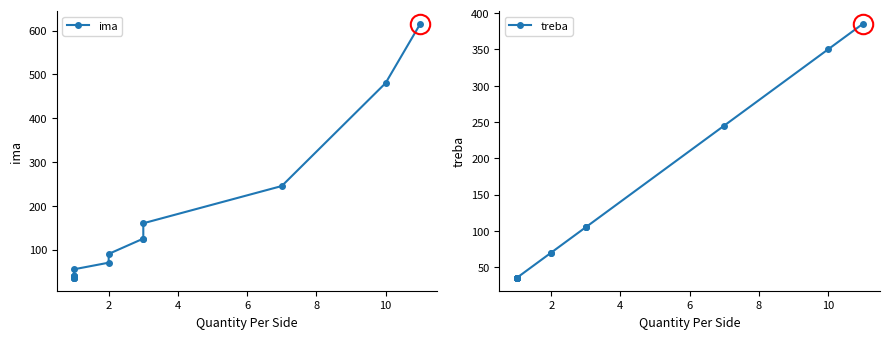

How many lines are shown in the chart?

2